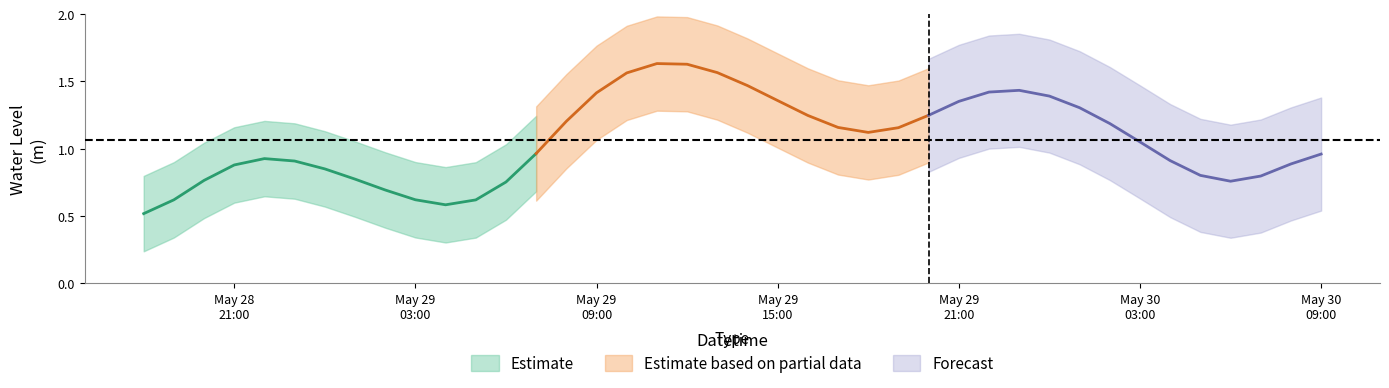

Which has a higher value, 2025-05-29 14:00:00 or 2025-05-29 18:00:00?

2025-05-29 14:00:00